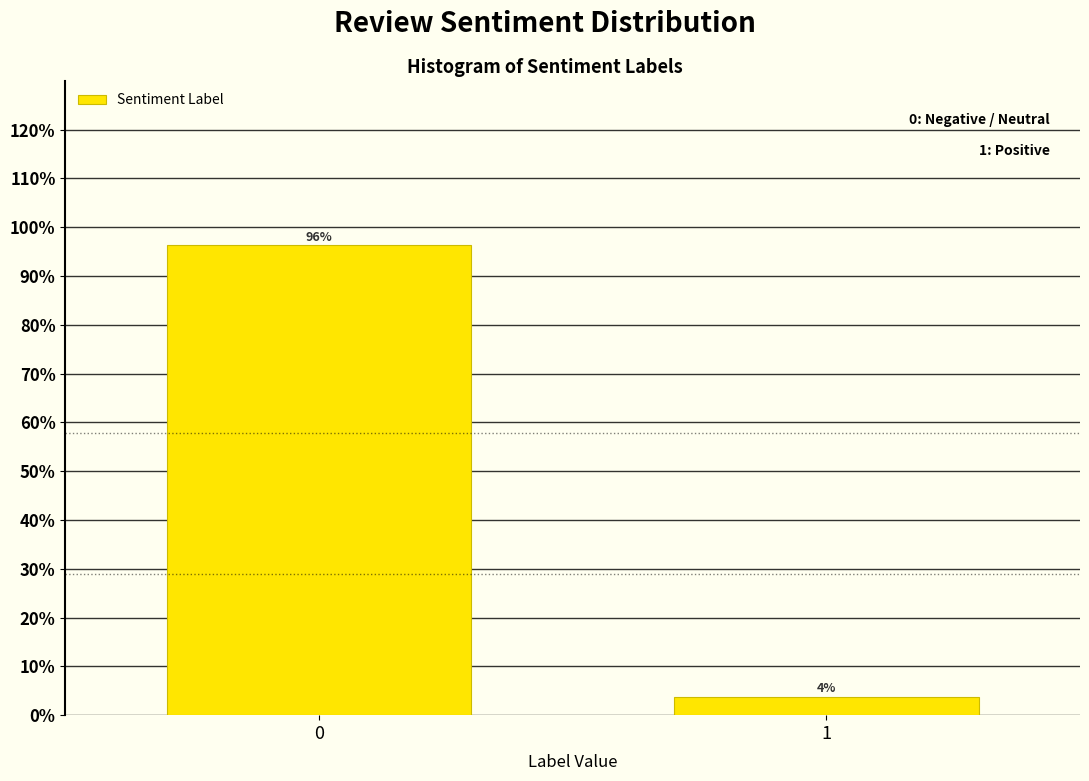

The chart shows a value of 96.2 at 0. True or false?

True